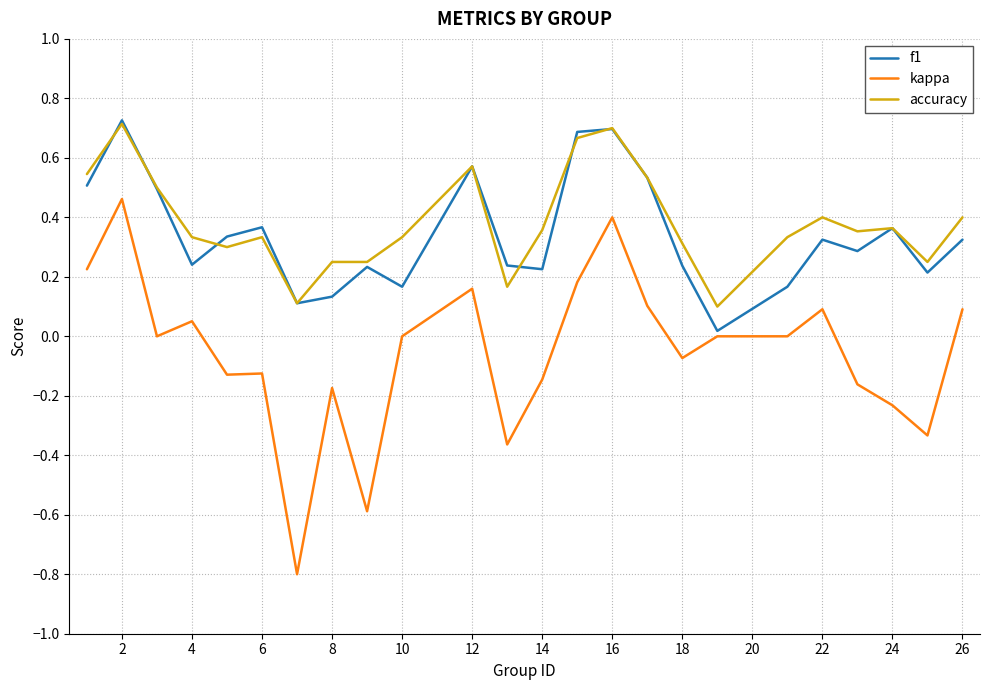

Which series has the largest range (max minus min)?

kappa